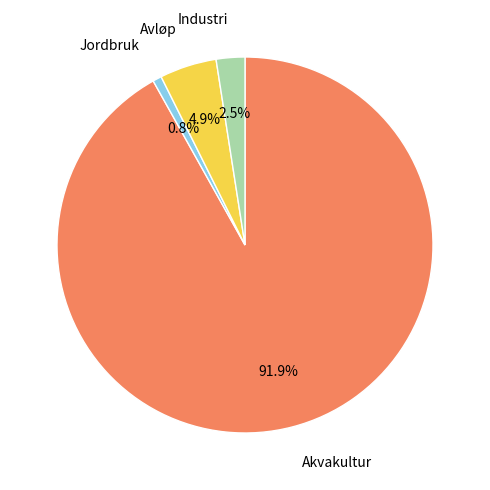

Rank the categories by value from lowest to highest.

Jordbruk, Industri, Avløp, Akvakultur